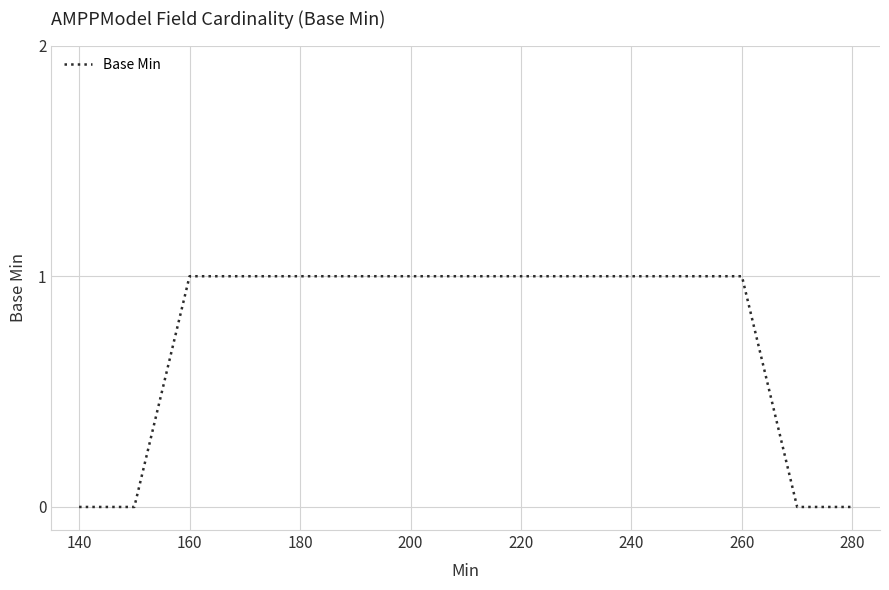

Is this an area chart (filled region under the line)?

No